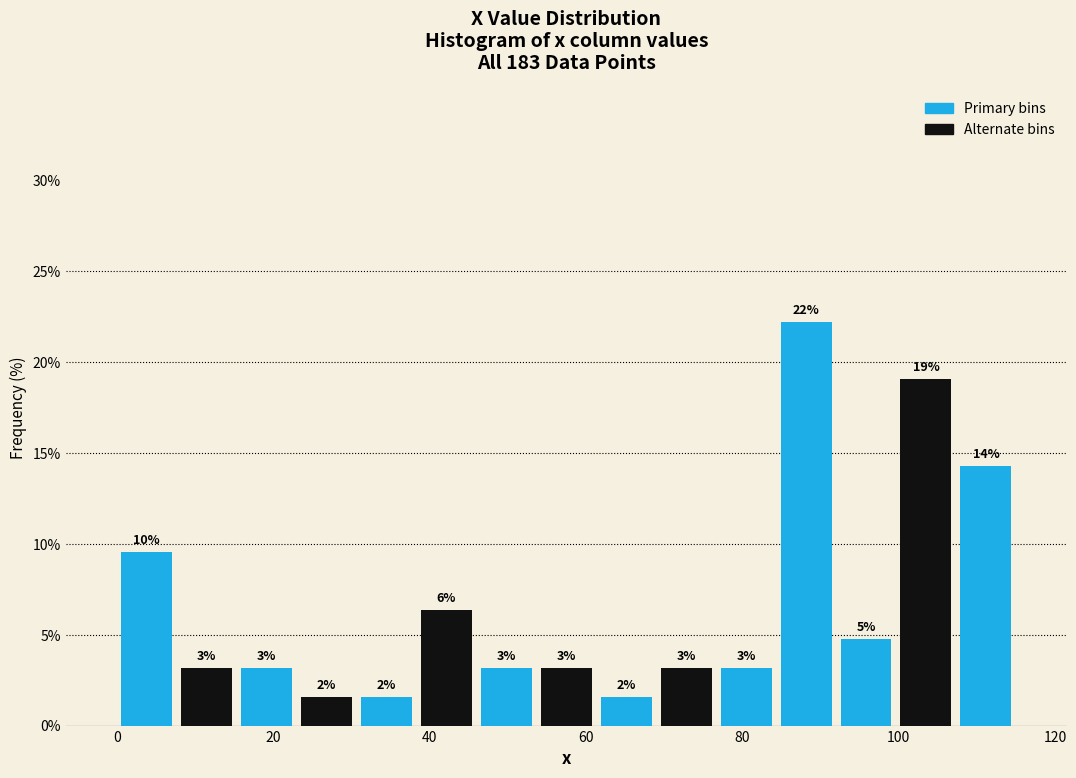

Around what value on the x-axis is the tallest bar? Give the approximate position of its centre, as read against the axis.

88